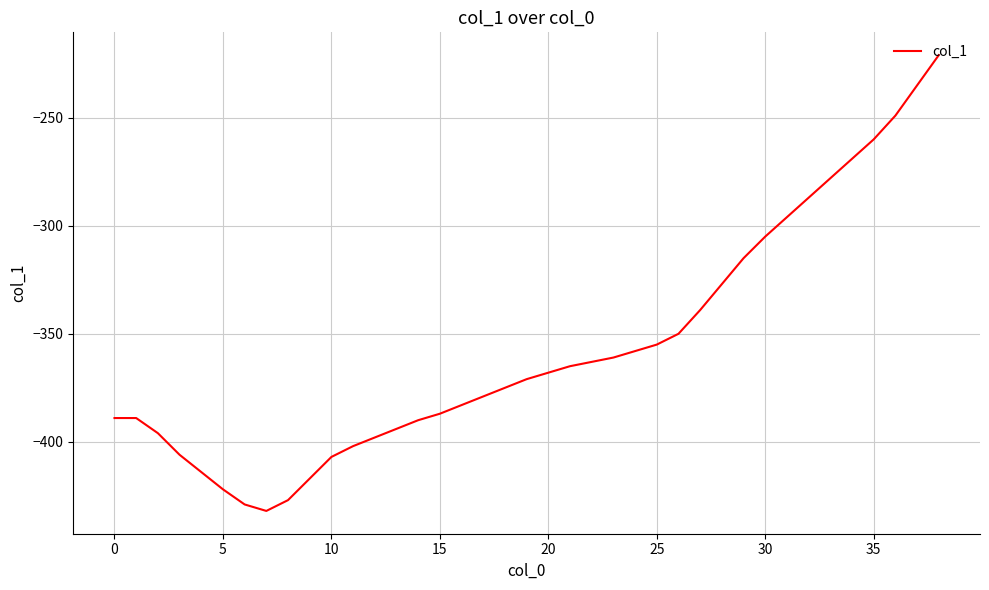

What is the difference between the maximum and minimum values?

211